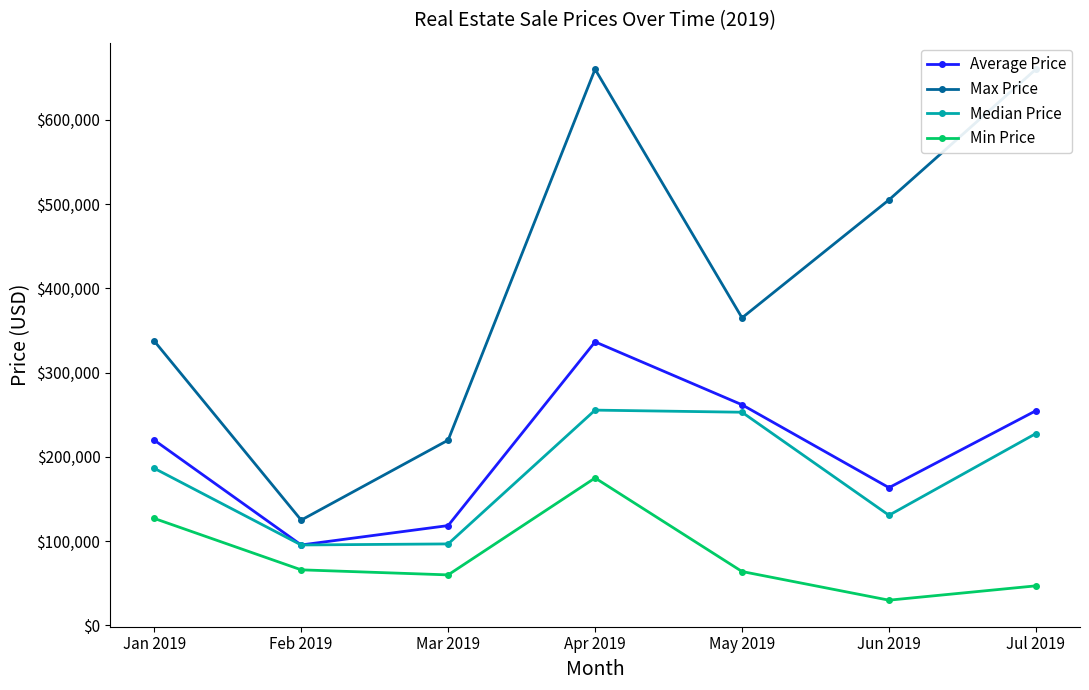

At which label does Max Price reach its minimum?

Feb 2019